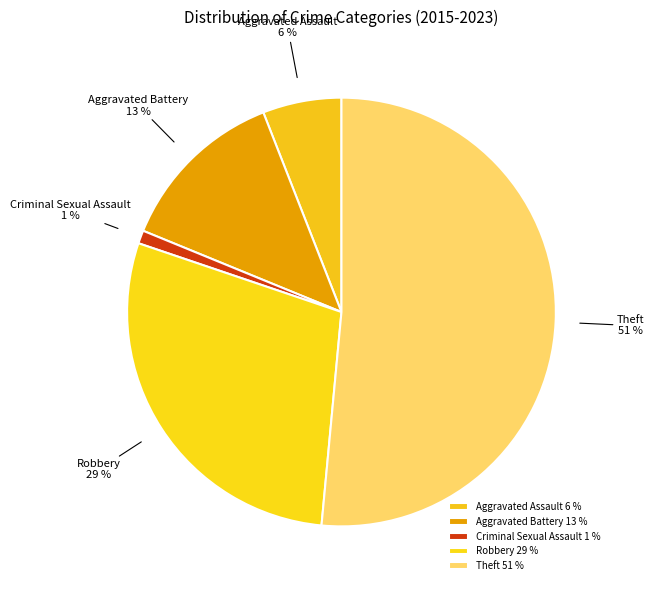

Is the sum of Robbery and Aggravated Battery greater than half?

No